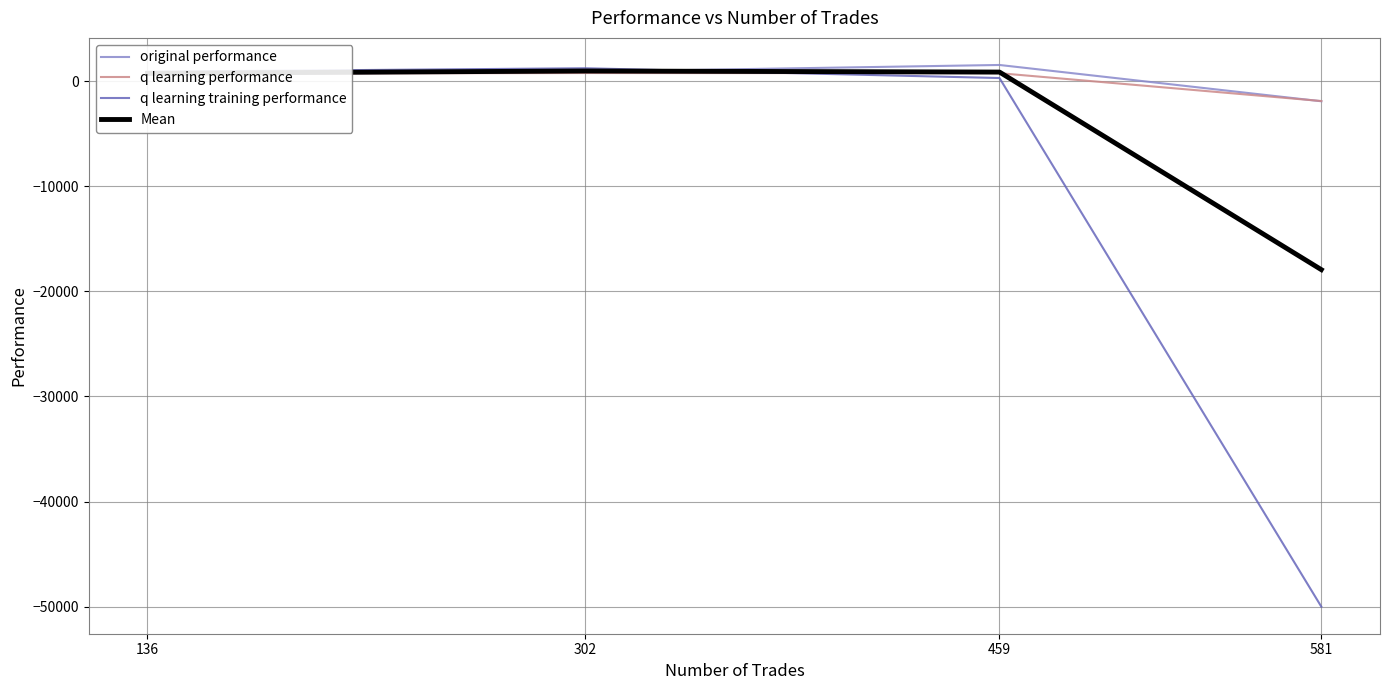

Between 302 and 581, which series saw the biggest shift?

q learning training performance